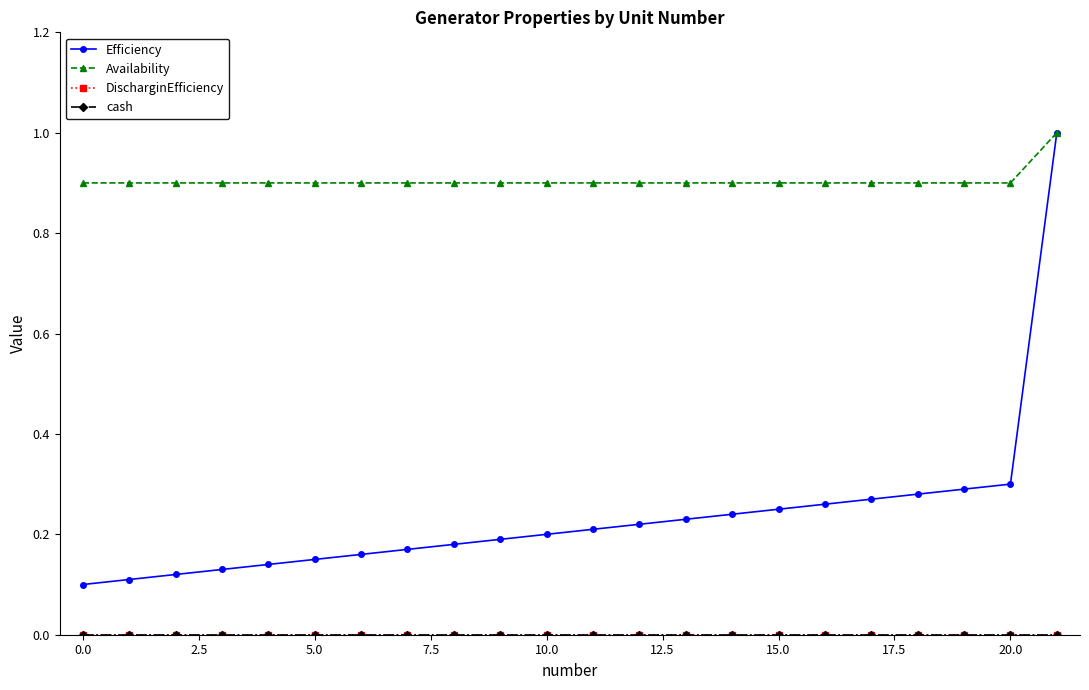

Does the chart have visible grid lines?

No